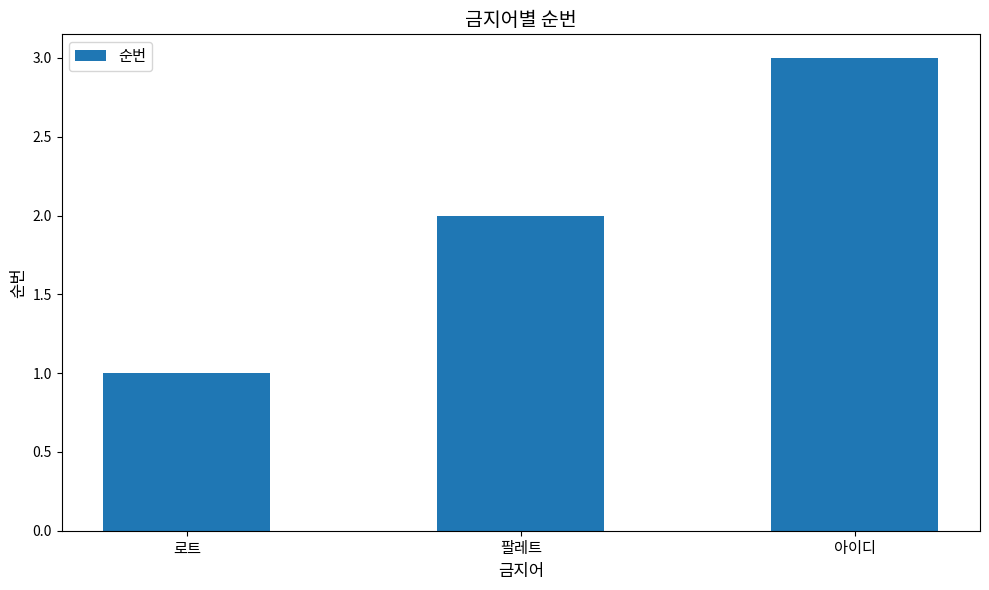

What position from the right is 로트?

3